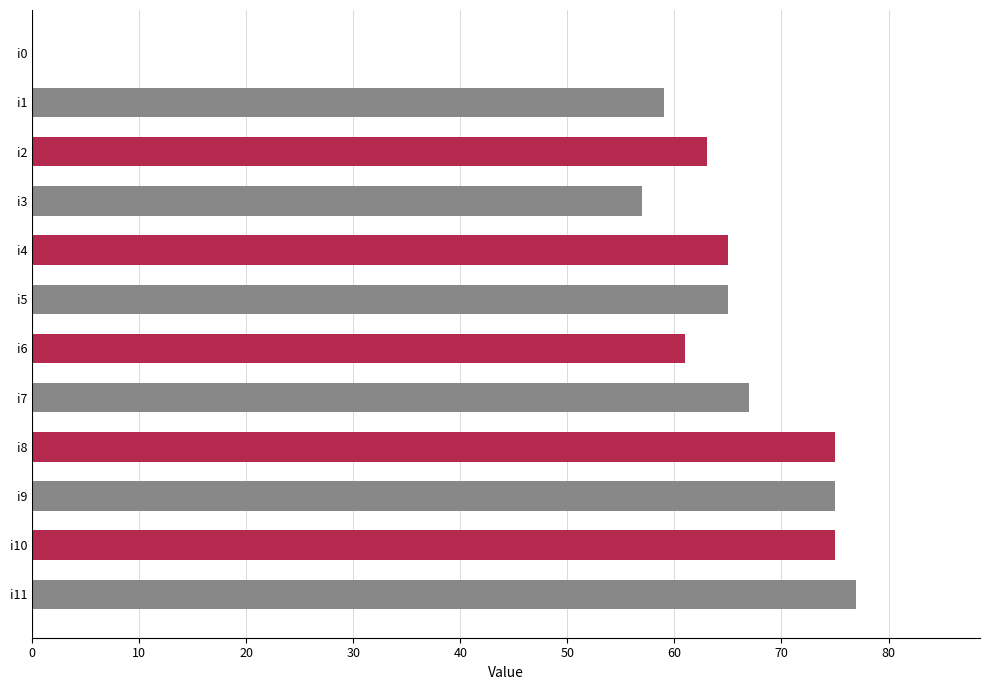

Where is the data nearest to the value 38?

i3